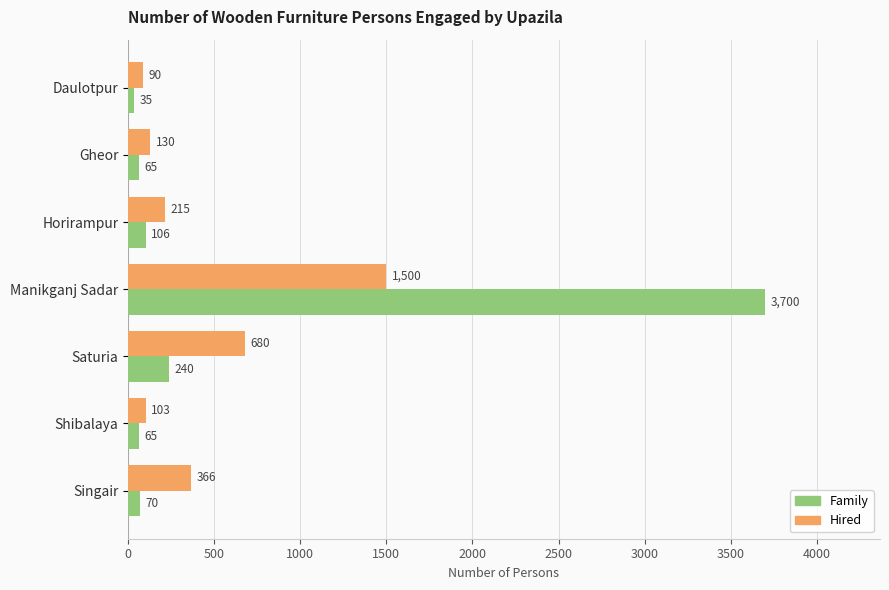

Which series has the largest range (max minus min)?

Family